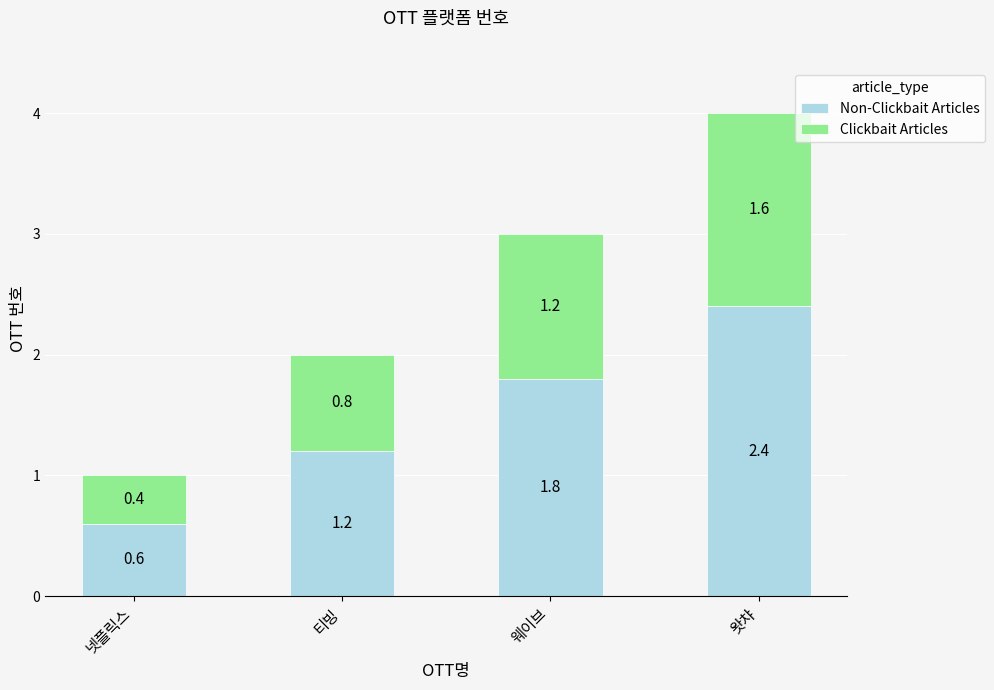

What is the total value across all series at 왓챠?

4.0